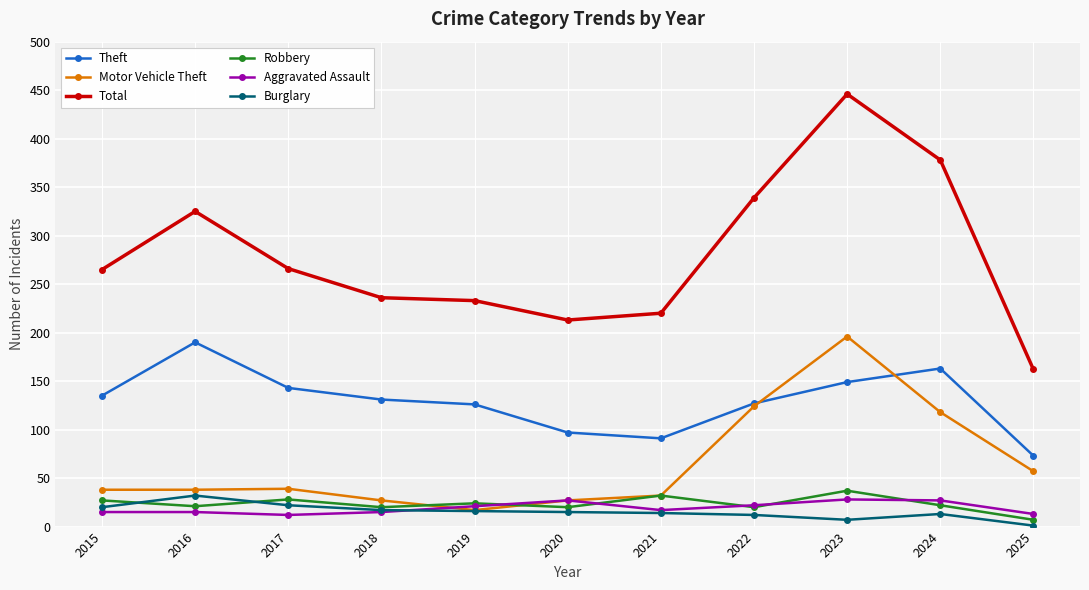

The value of Burglary at 2022 is 12. True or false?

True